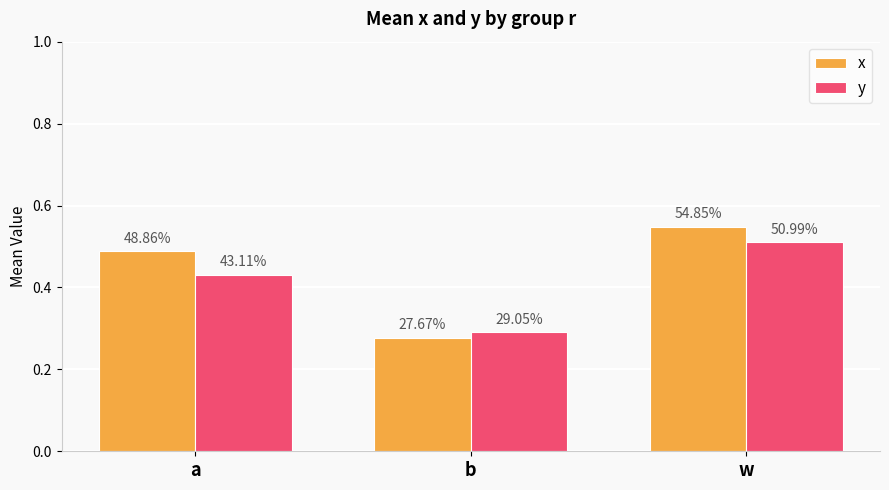

What are all the series names shown in the legend?

x, y